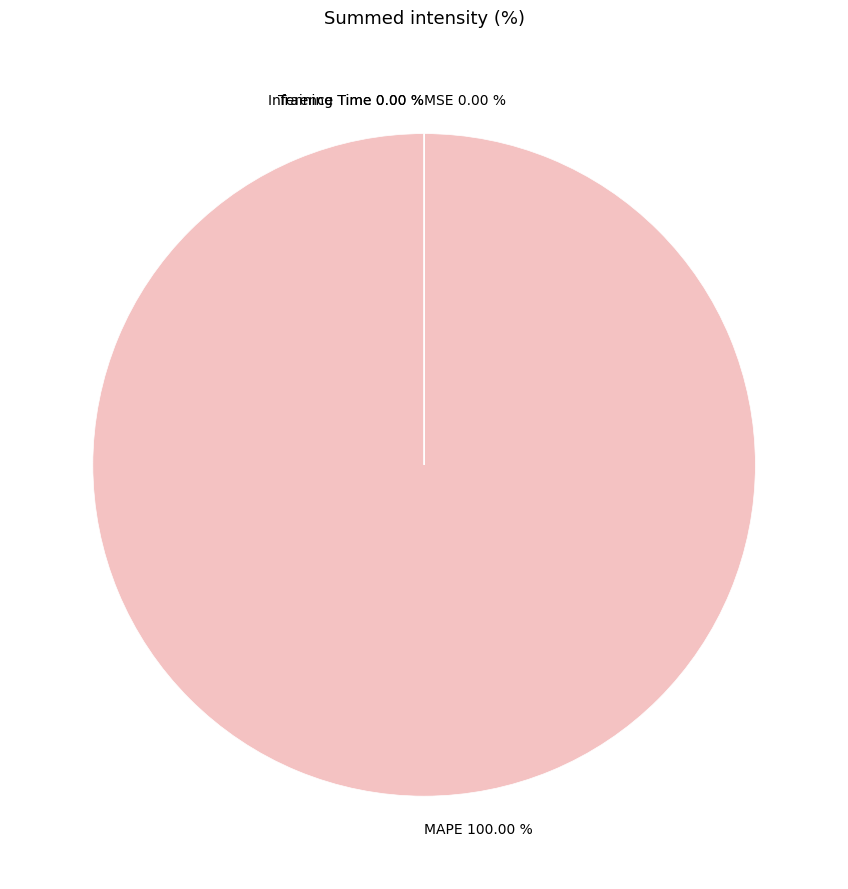

The MAPE slice represents 99% of the pie. True or false?

False